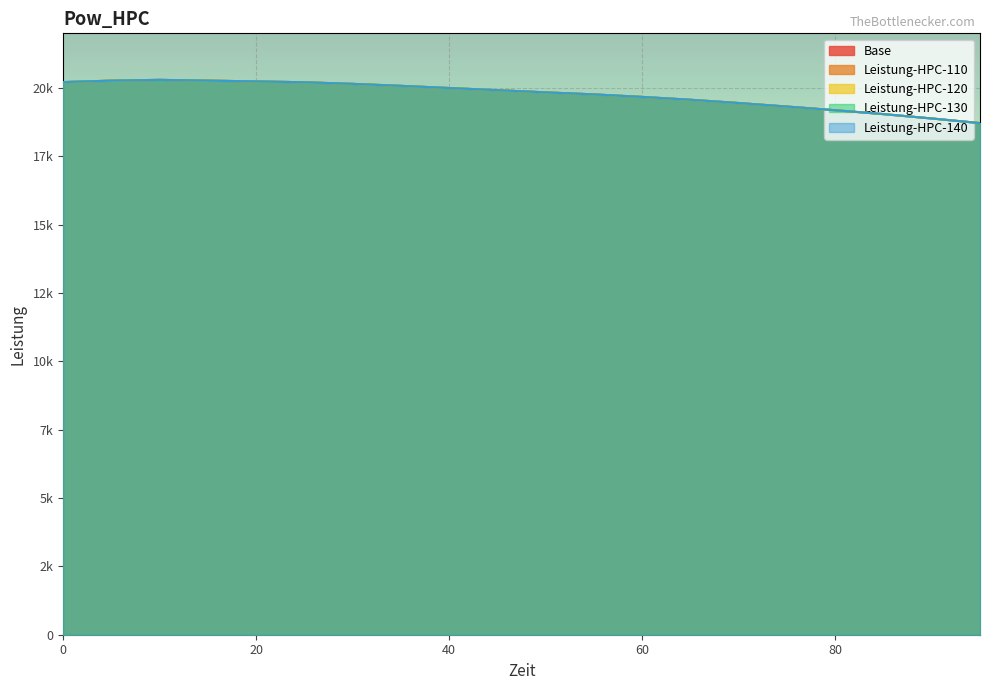

How many distinct data groups are displayed?

5